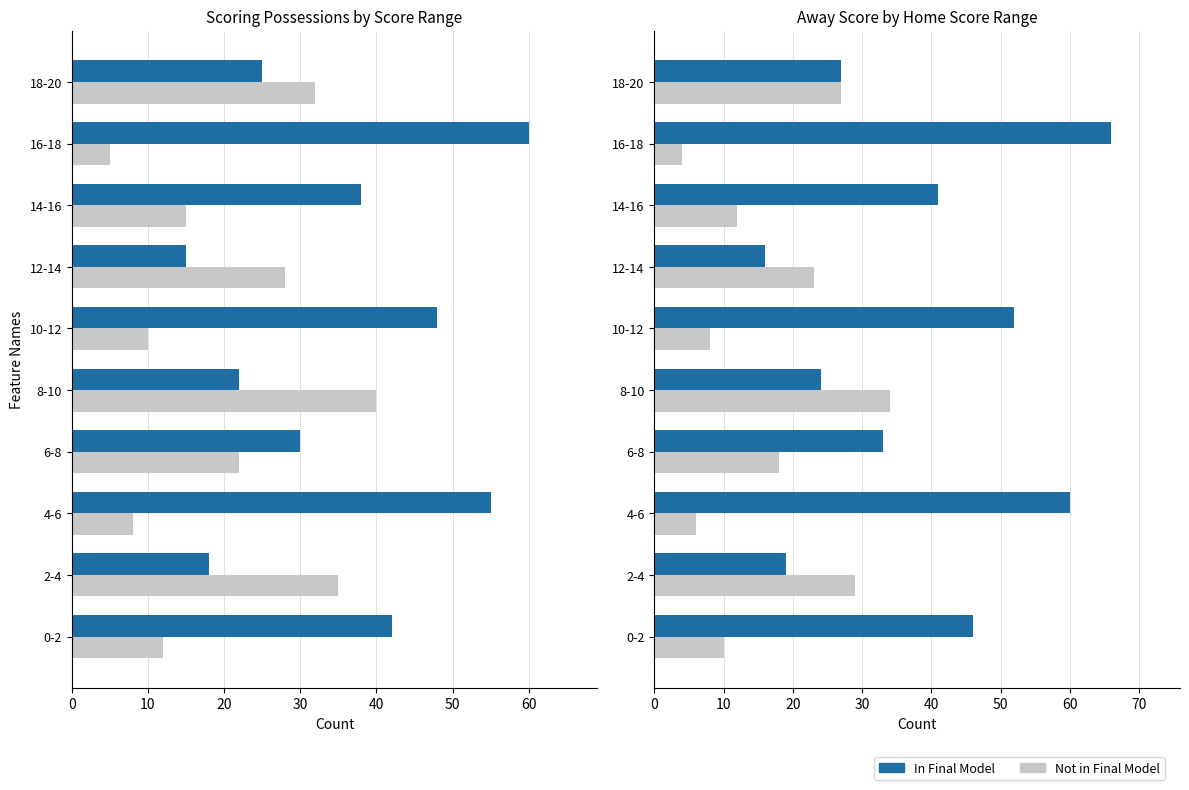

Rank the series at 2-4 from highest to lowest value.

Not in Final Model, In Final Model